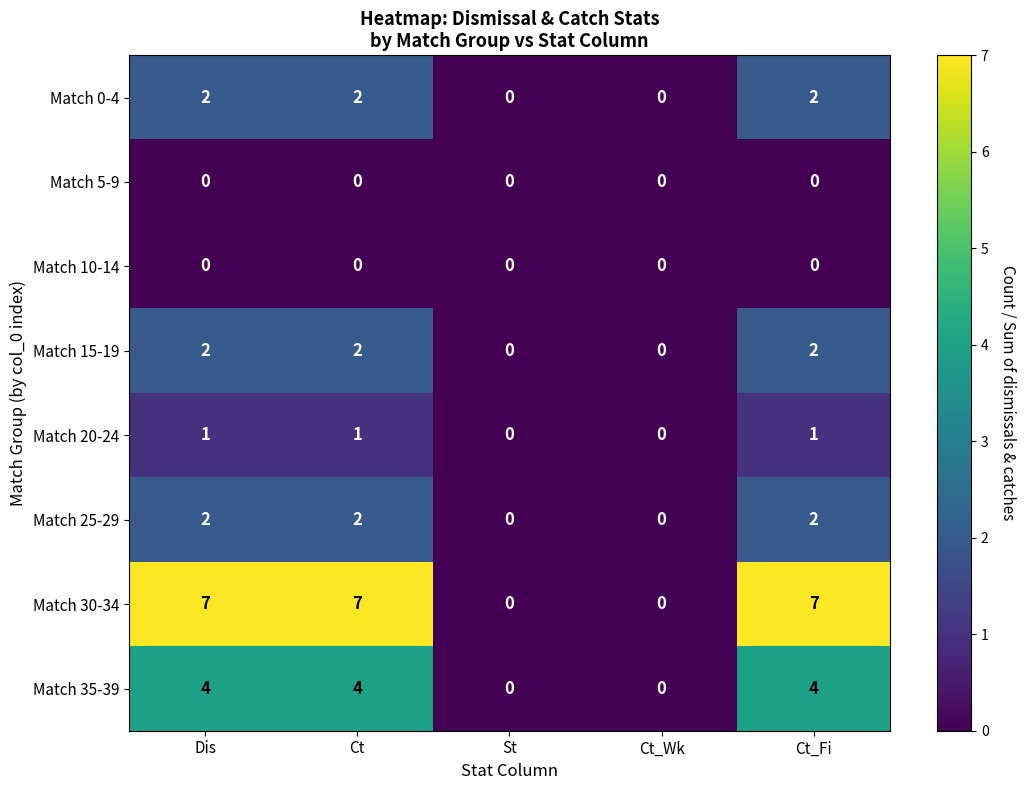

How many categories are shown in the chart?

5